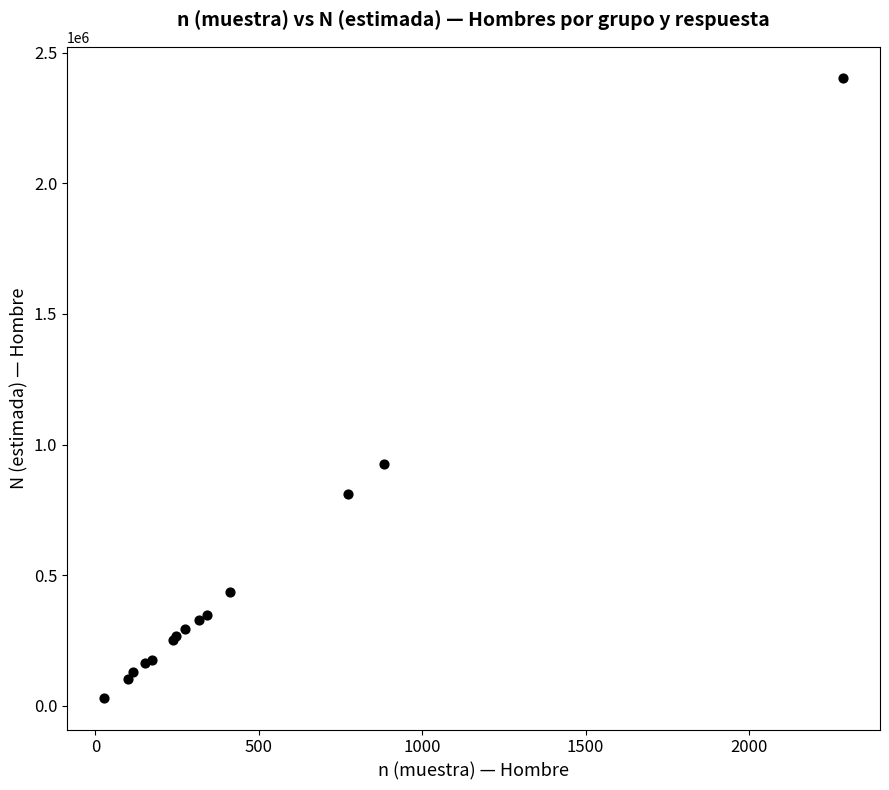

What Y value in the scatter plot is closest to 1215755?

927006